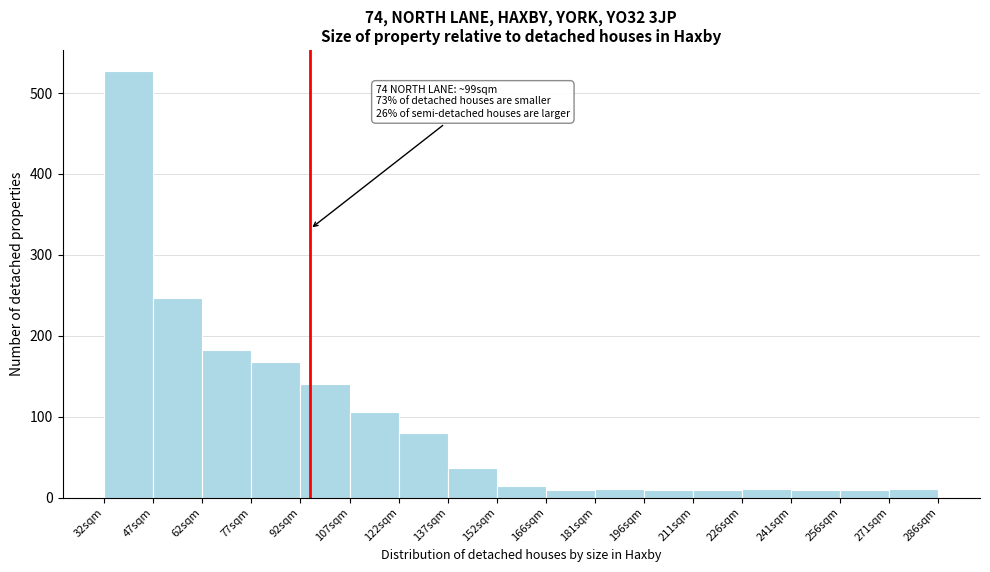

Over which range of the x-axis is the bar tallest?

32 to 46